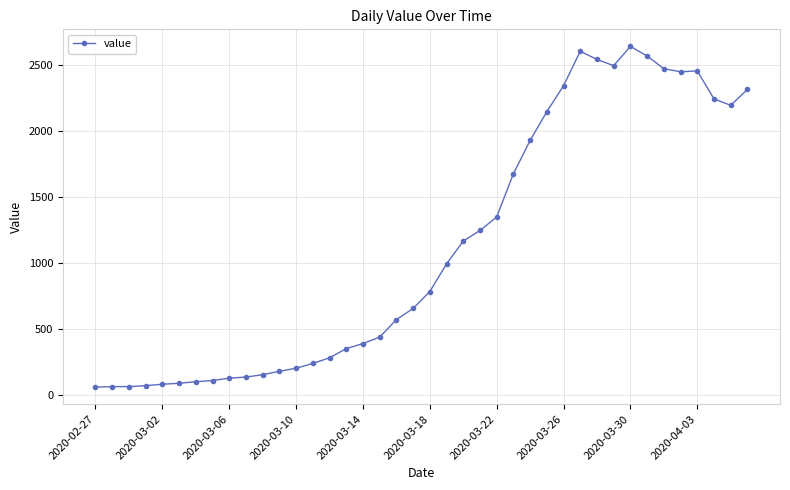

True or false: the data has more than 2 interior local peaks.

True